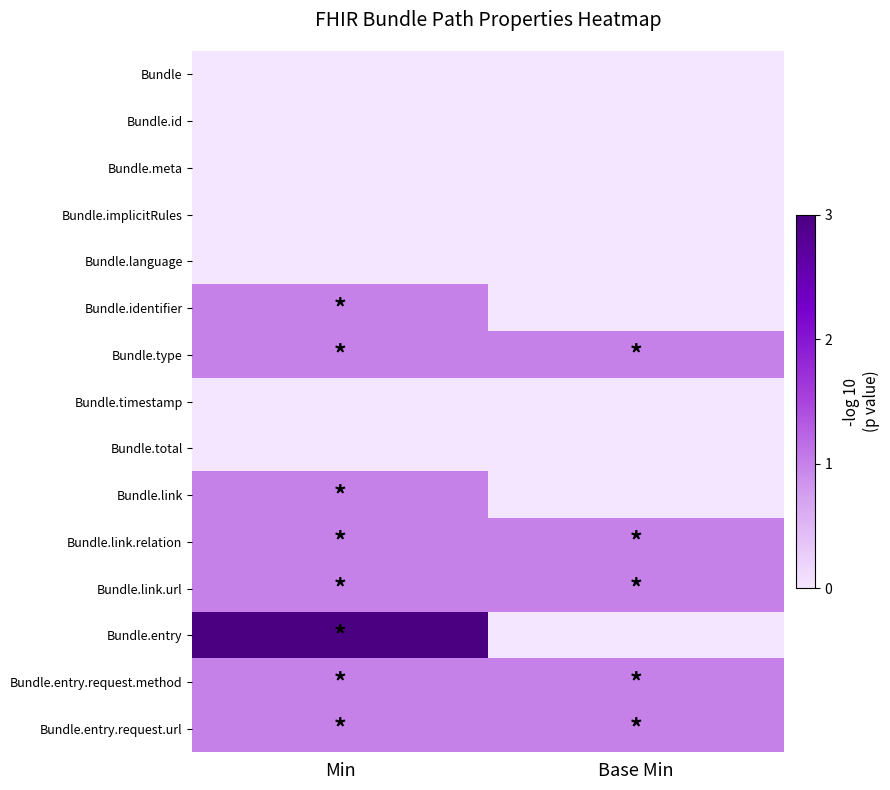

Is the value of Bundle.total at Min greater than the value of Bundle.link.url at Min?

No